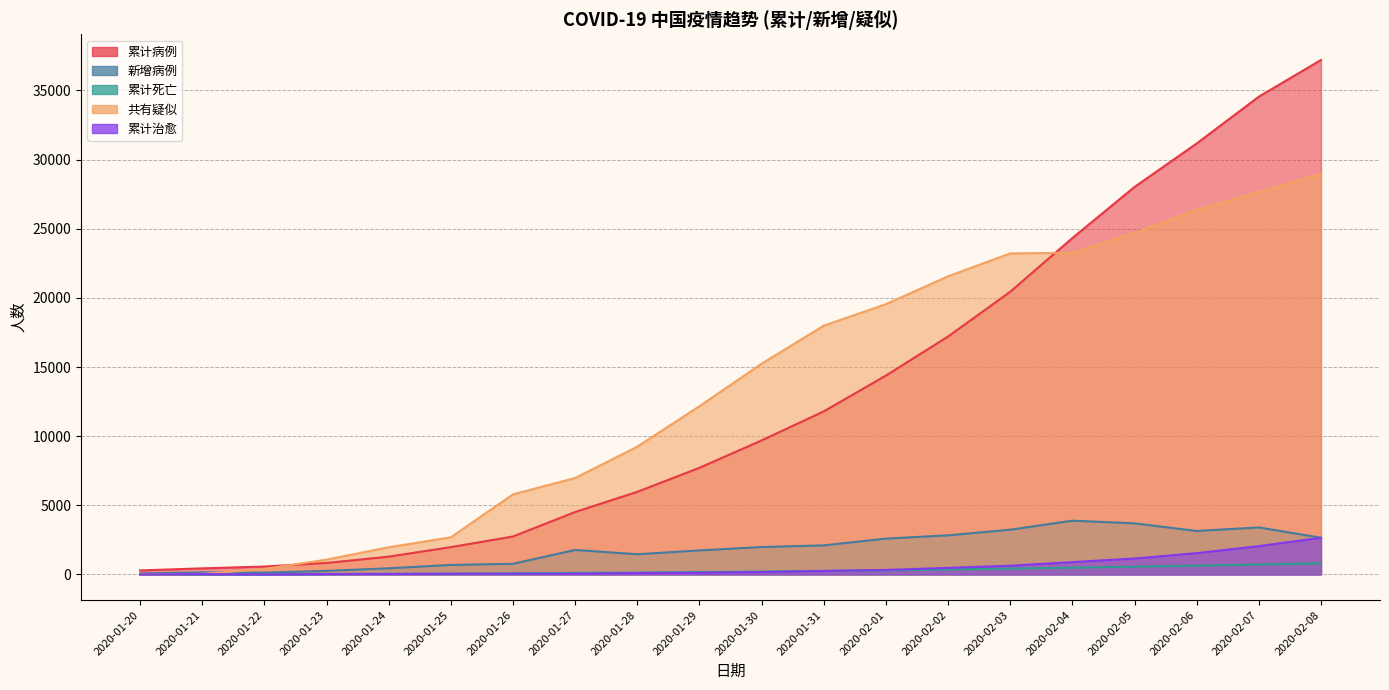

The 新增病例 series shows 2538 at 2020-01-28. True or false?

False